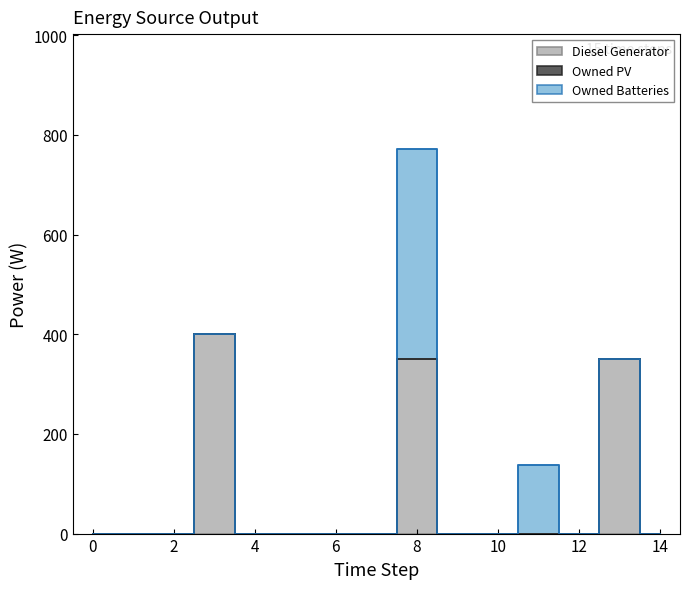

Does the chart display data point markers on the line(s)?

No